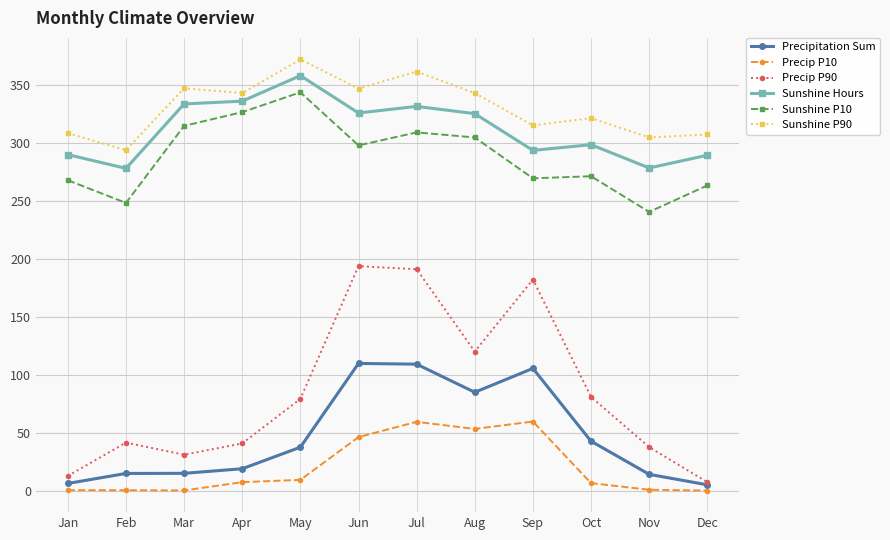

True or false: Sunshine P10 and Precipitation Sum cross at least once.

False